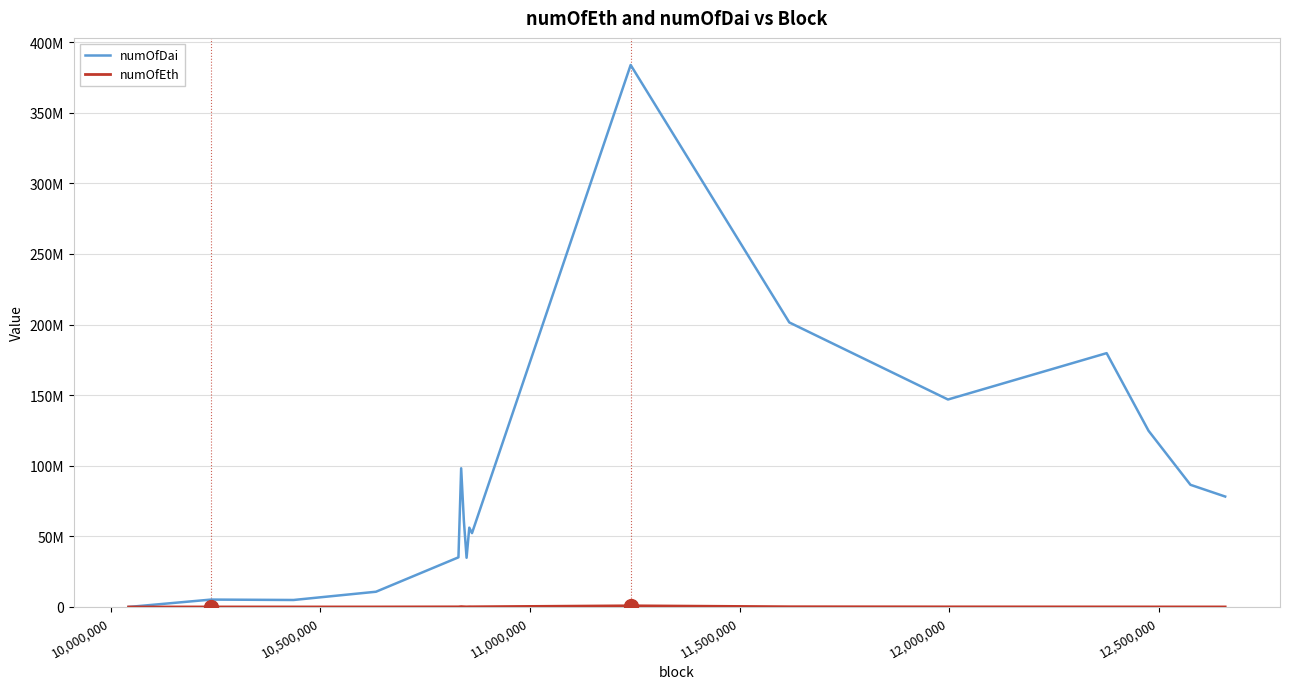

Which series has the largest range (max minus min)?

numOfDai